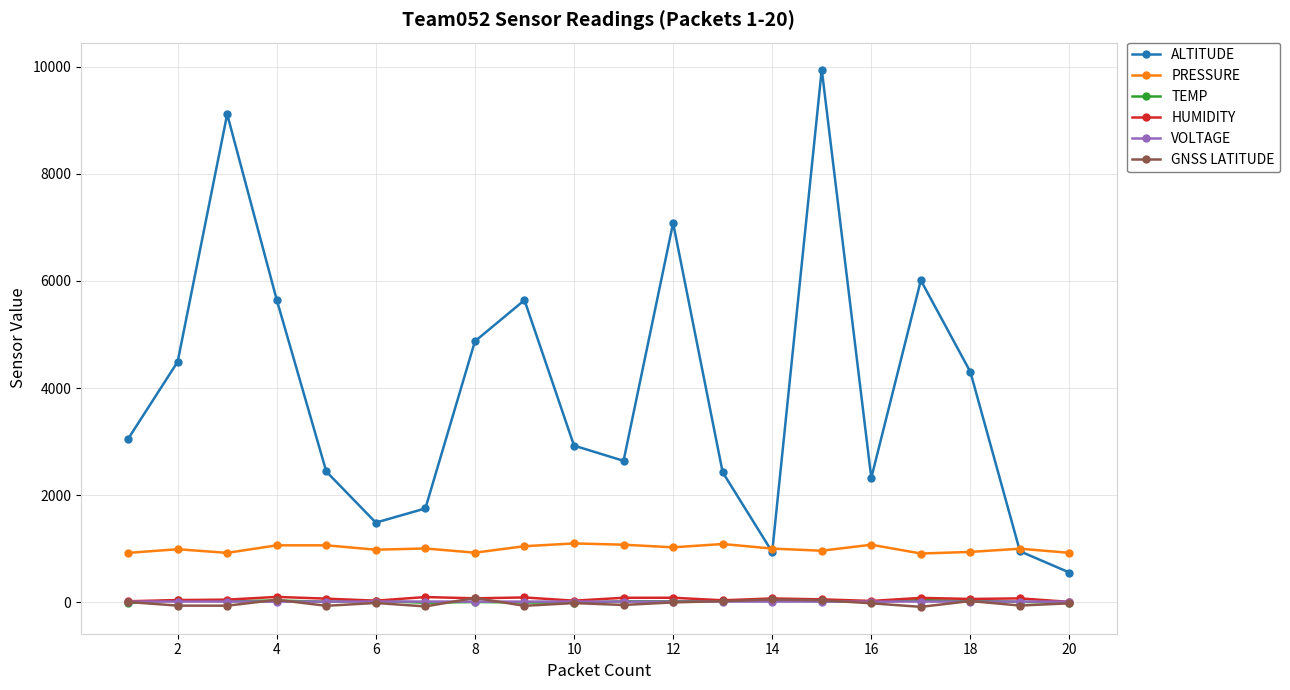

True or false: ALTITUDE and VOLTAGE intersect in this chart.

False